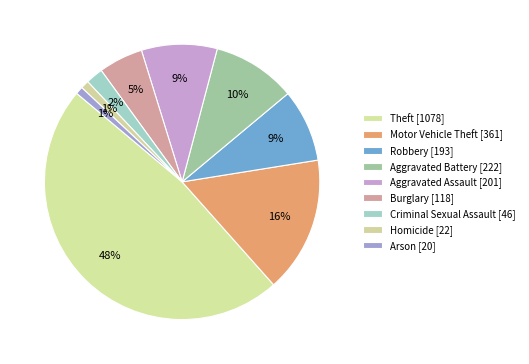

How many slices are in this pie chart?

9